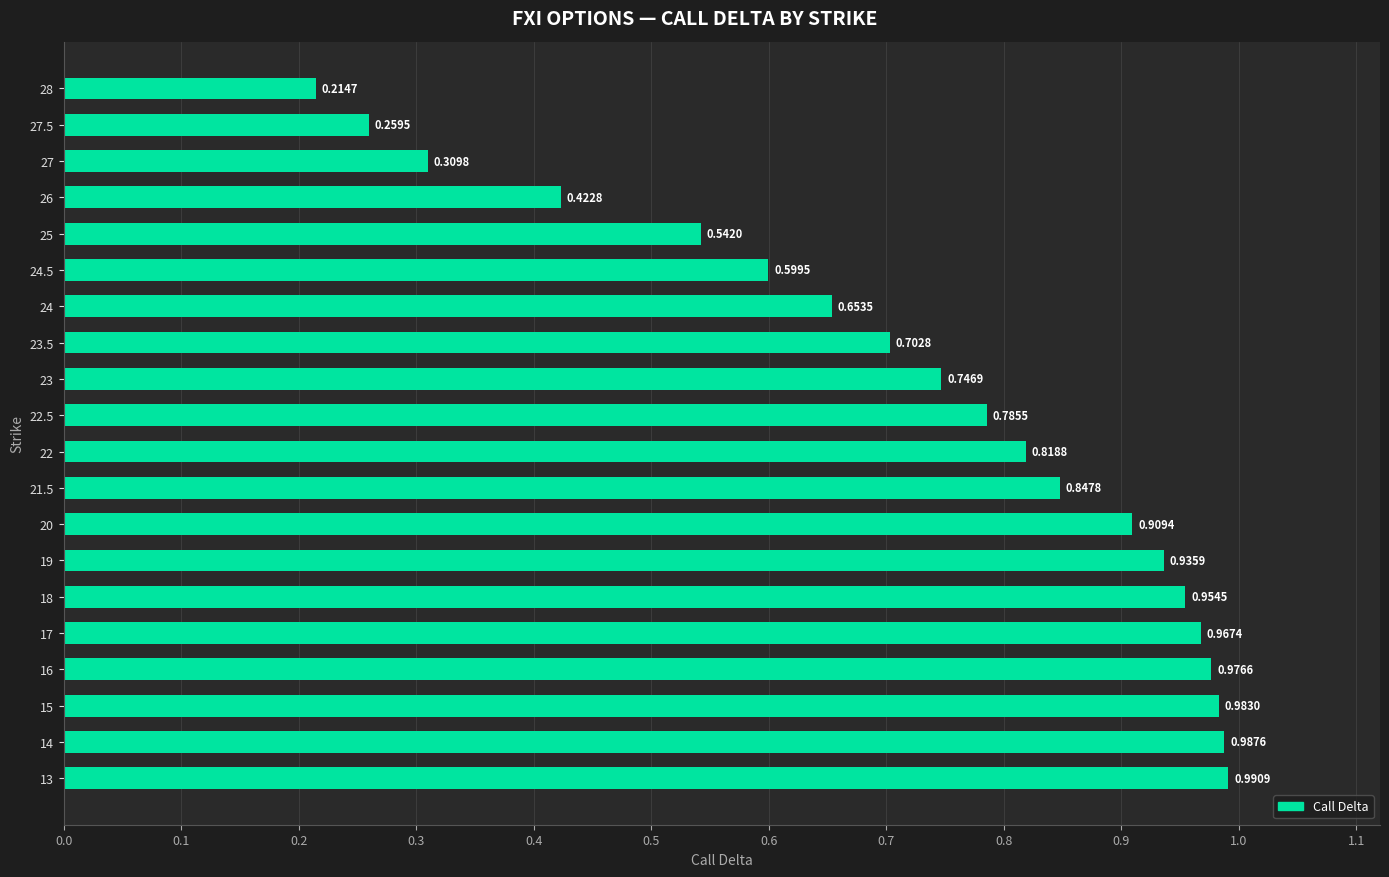

Rank the categories by value from lowest to highest.

28, 27.5, 27, 26, 25, 24.5, 24, 23.5, 23, 22.5, 22, 21.5, 20, 19, 18, 17, 16, 15, 14, 13